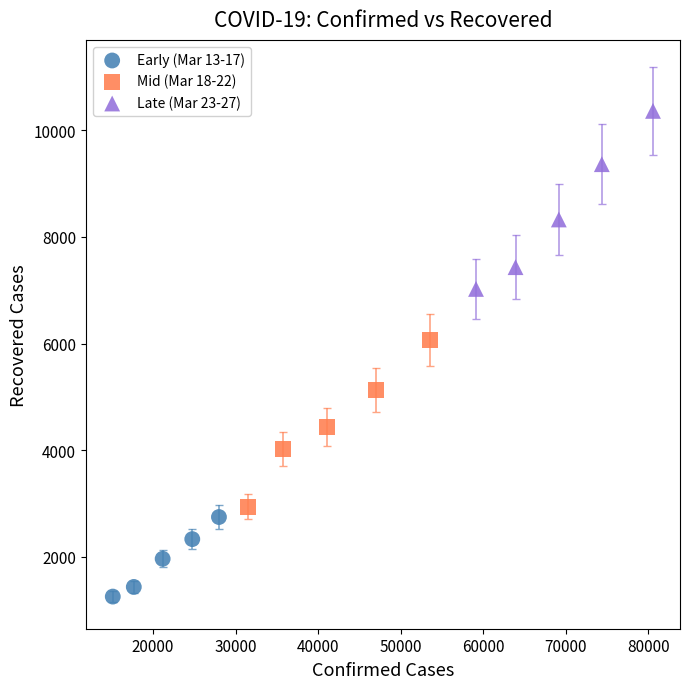

Which series reaches the maximum Y coordinate?

Late (Mar 23-27)